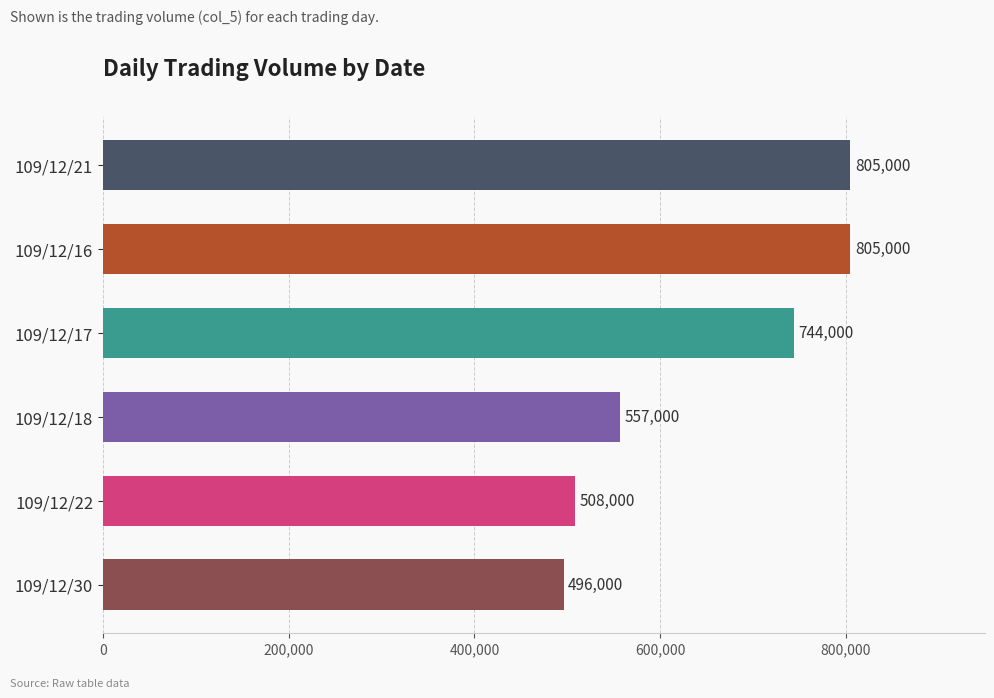

What is the difference between the maximum and second lowest values?

297000